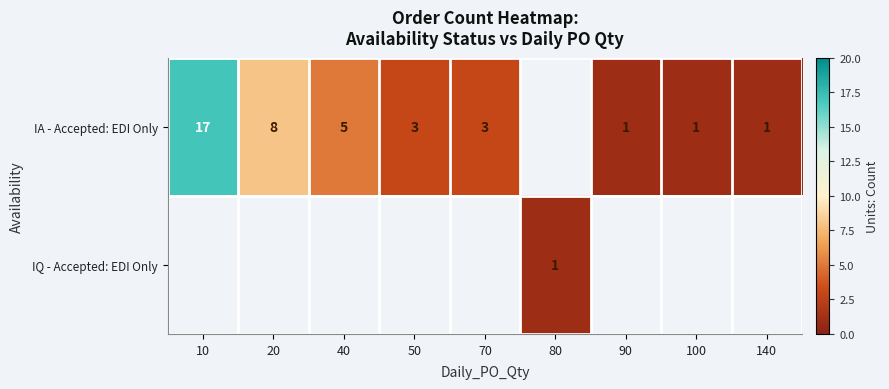

The IA - Accepted: EDI Only series shows 1 at 40. True or false?

False